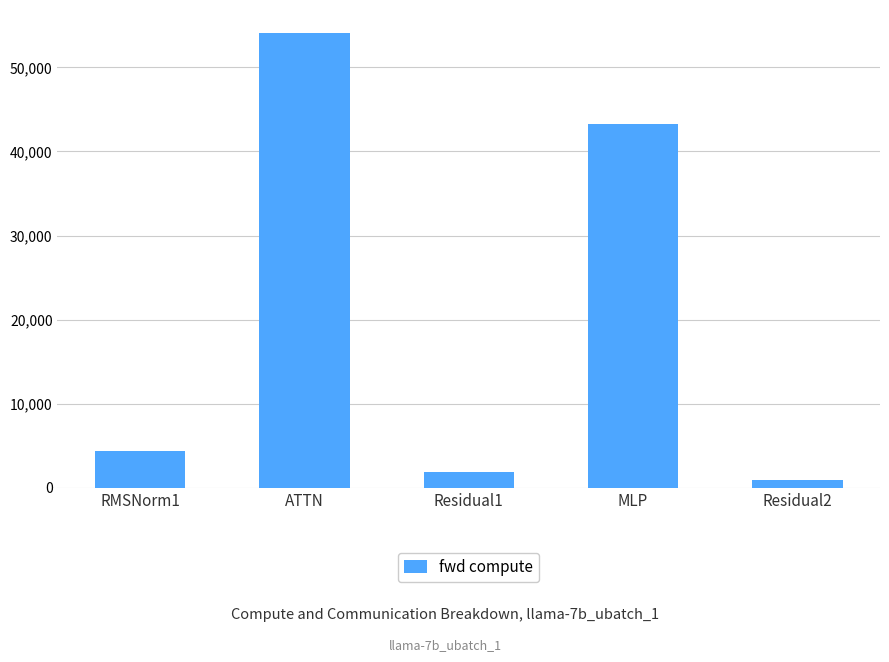

What is the difference between the values at ATTN and Residual2?

53202.1